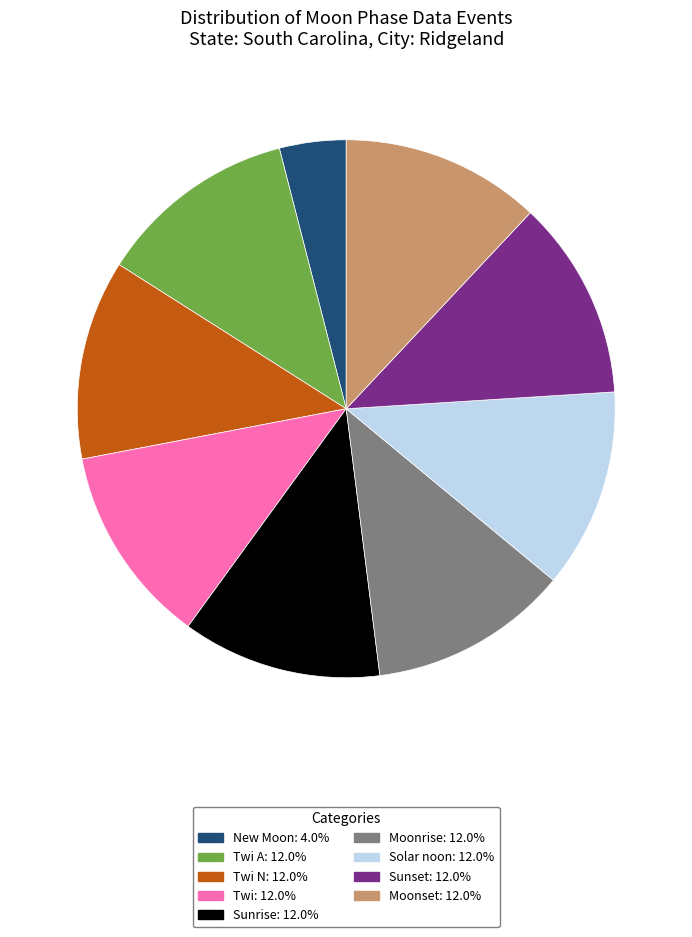

Do Moonrise: 12.0% and Twi A: 12.0% together represent more than half of the pie?

No